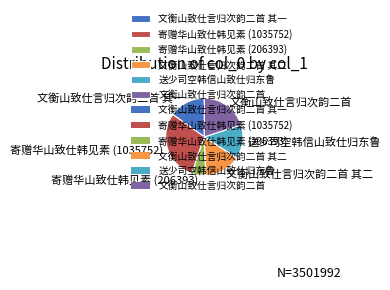

How many slices are in this pie chart?

6